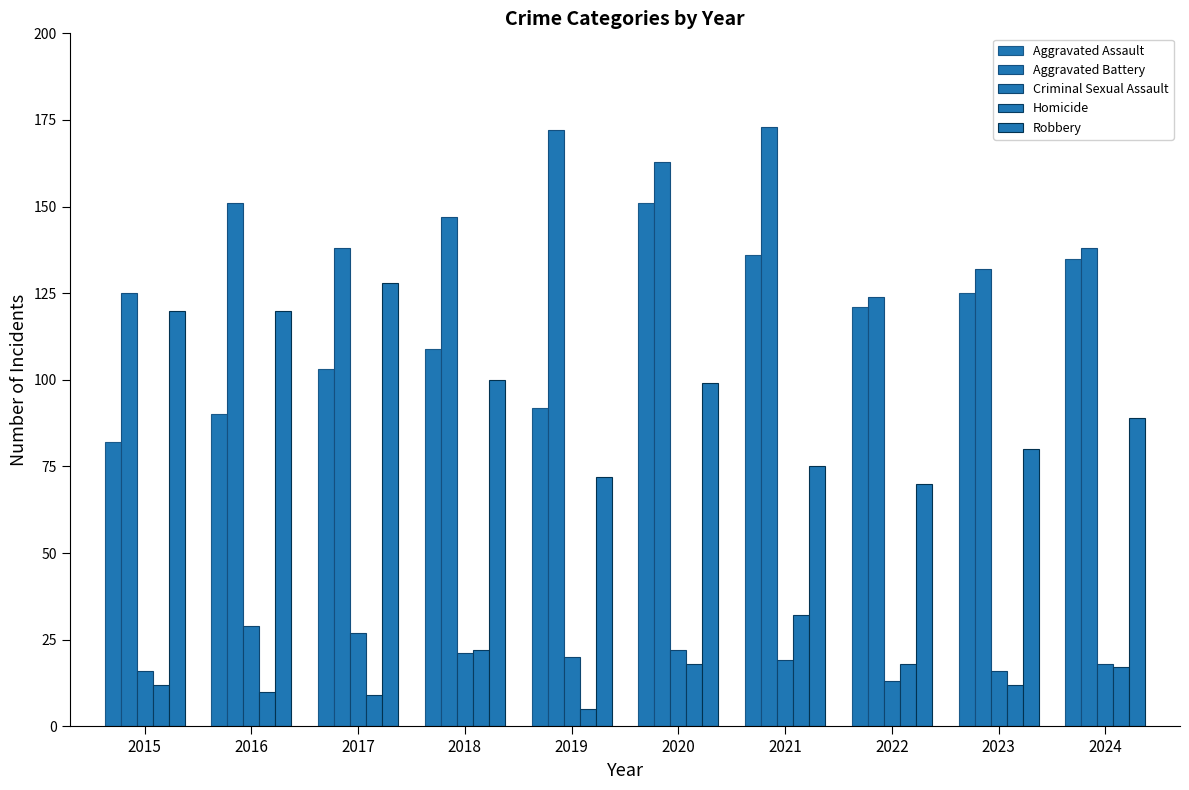

Reading left to right, what are all the values shown in this chart?

Aggravated Assault: 82	90	103	109	92	151	136	121	125	135
Aggravated Battery: 125	151	138	147	172	163	173	124	132	138
Criminal Sexual Assault: 16	29	27	21	20	22	19	13	16	18
Homicide: 12	10	9	22	5	18	32	18	12	17
Robbery: 120	120	128	100	72	99	75	70	80	89